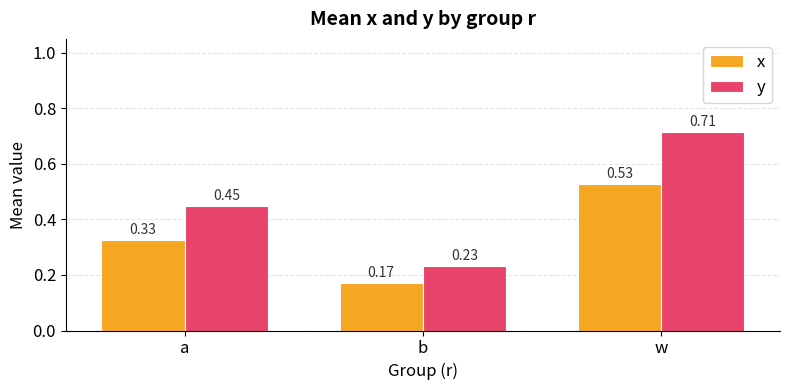

Which series has the largest range (max minus min)?

y